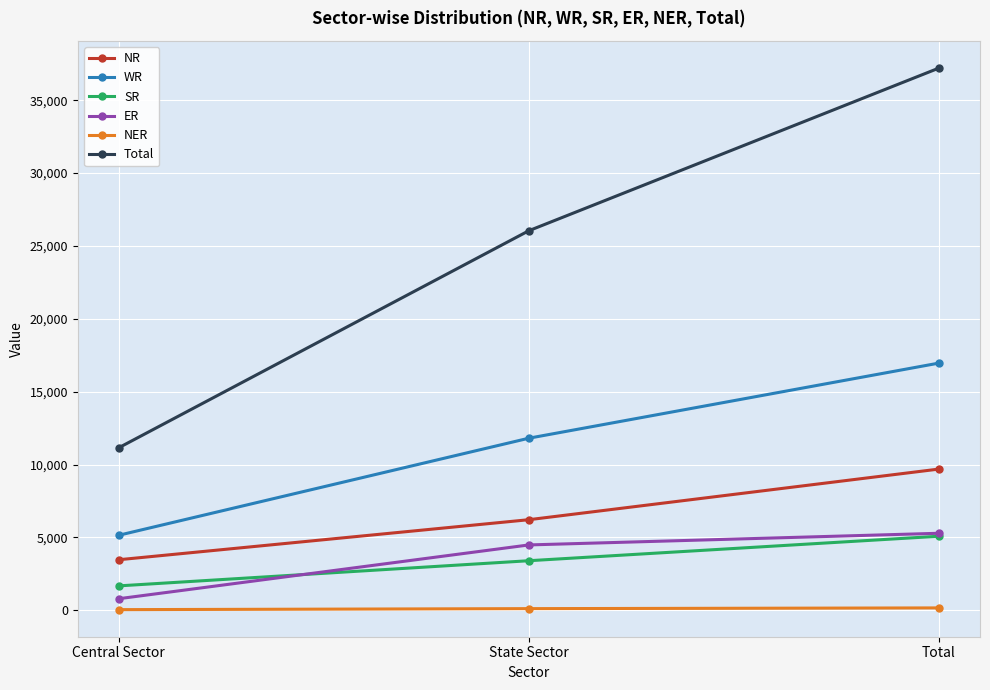

At which category is the sum across all series the highest?

Total